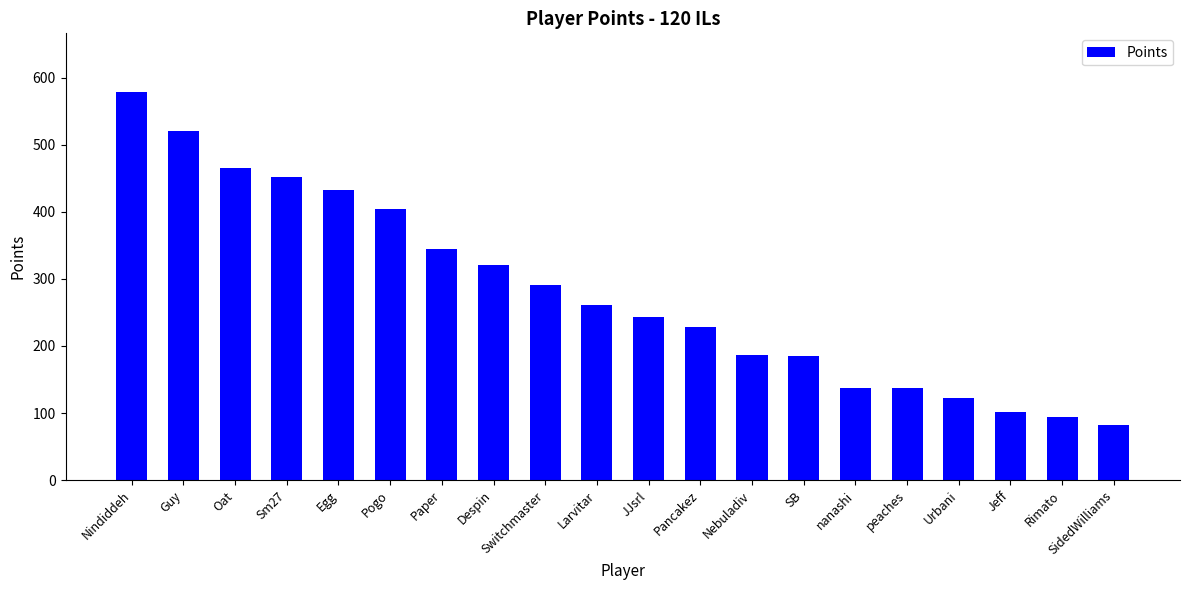

The value at peaches is 137. True or false?

True